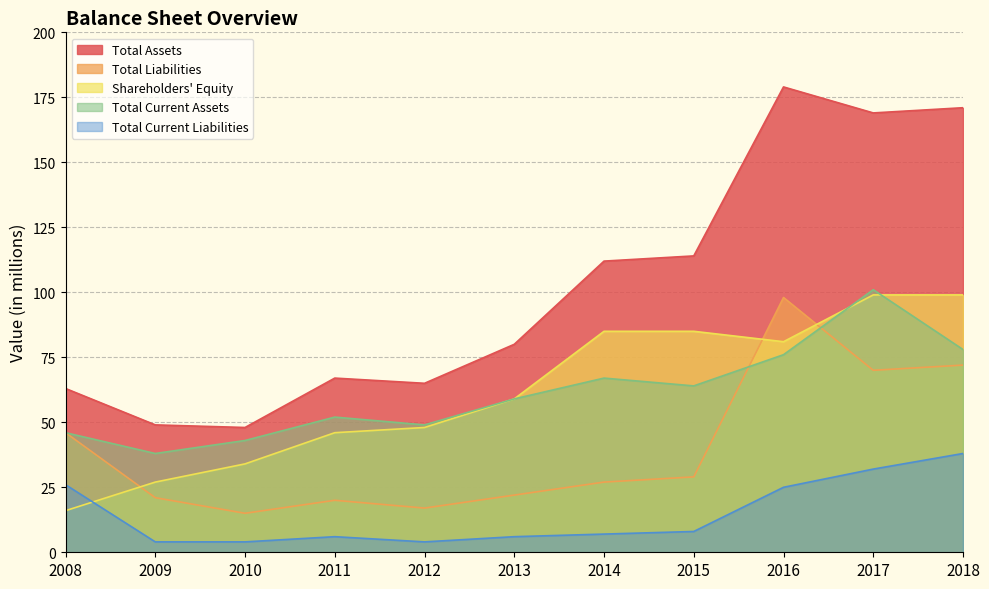

What are all the series names shown in the legend?

Total Assets, Total Liabilities, Shareholders' Equity, Total Current Assets, Total Current Liabilities